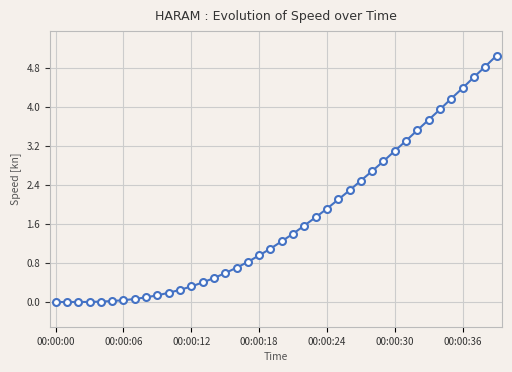

What is the greatest value displayed?

5.1